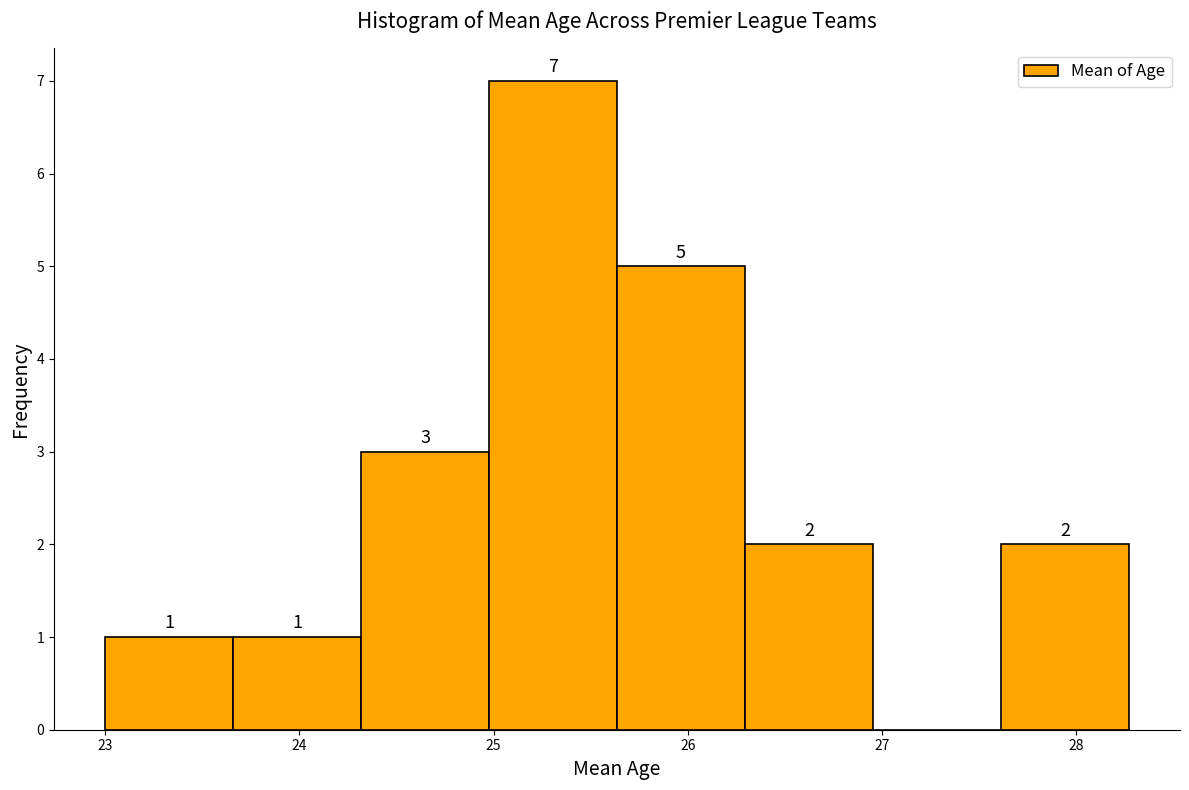

Over which range of the x-axis is the bar tallest?

25.0 to 25.6